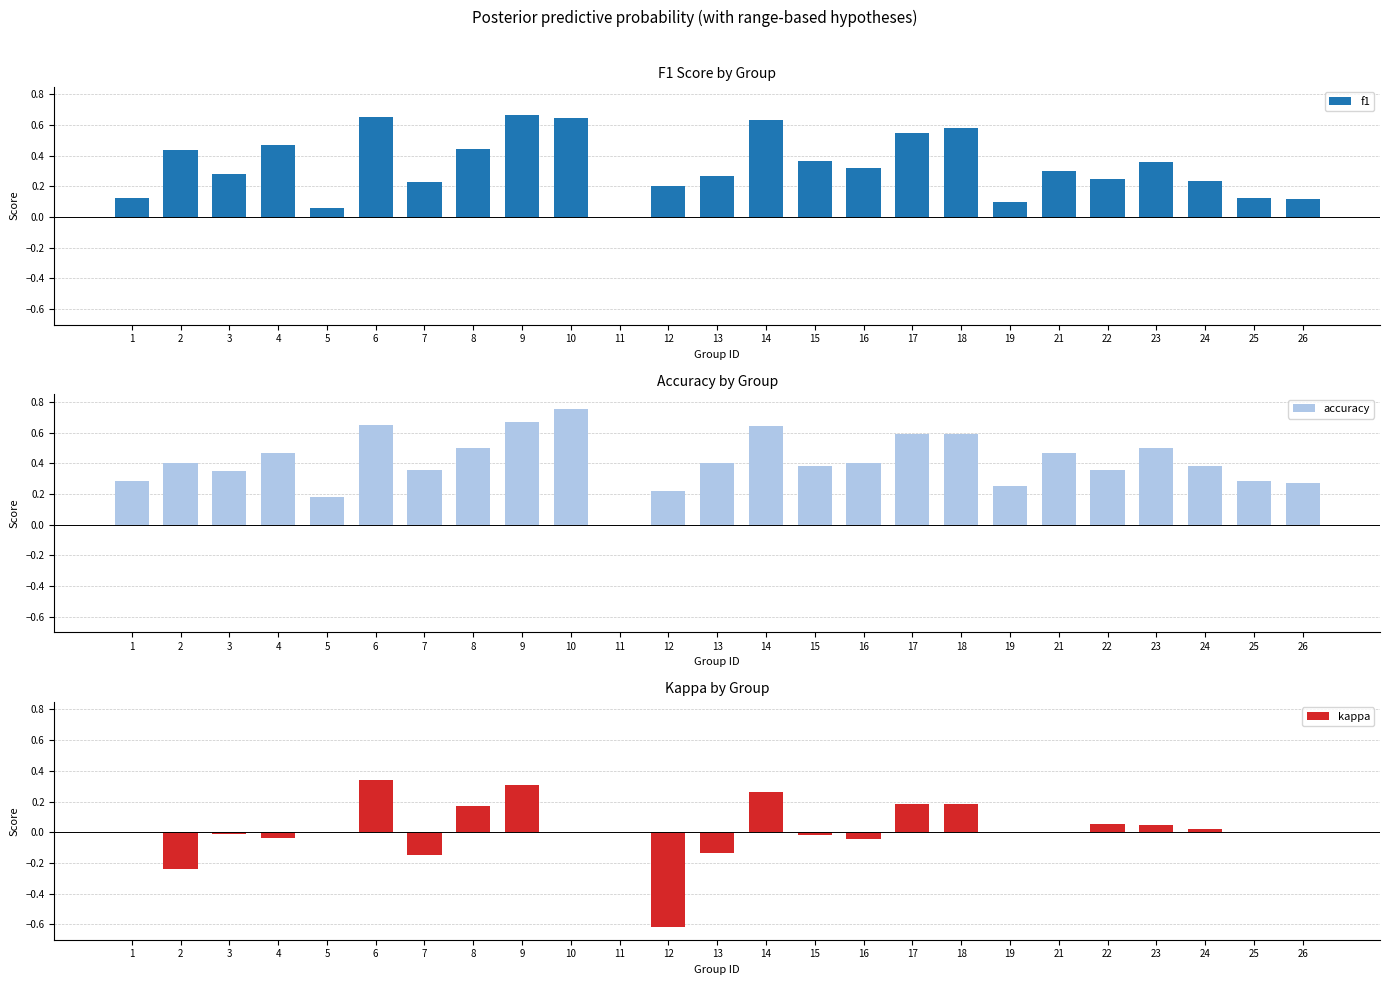

What is the difference between the highest and lowest values at 22?

0.3